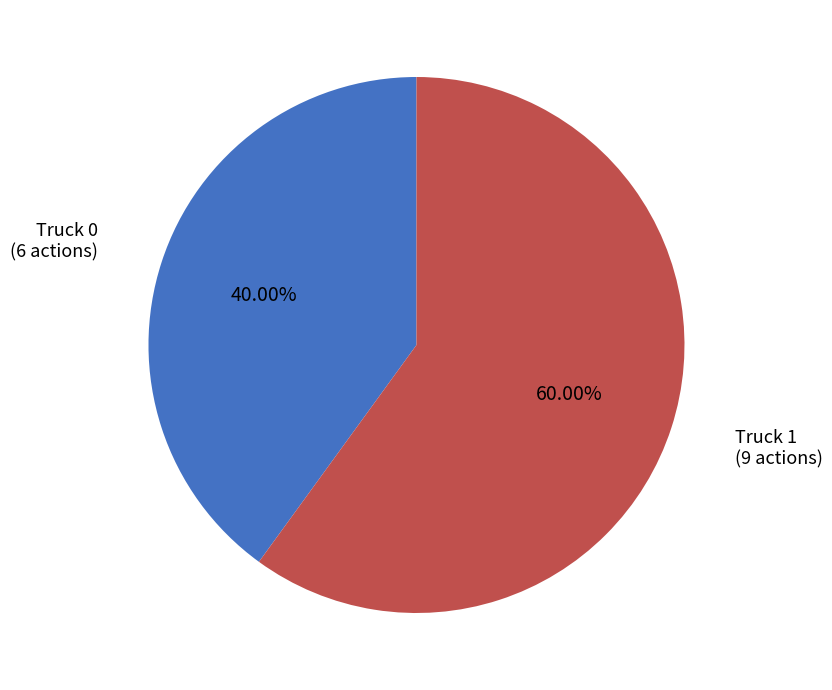

What is the total percentage of Truck 0 and Truck 1?

100.0%